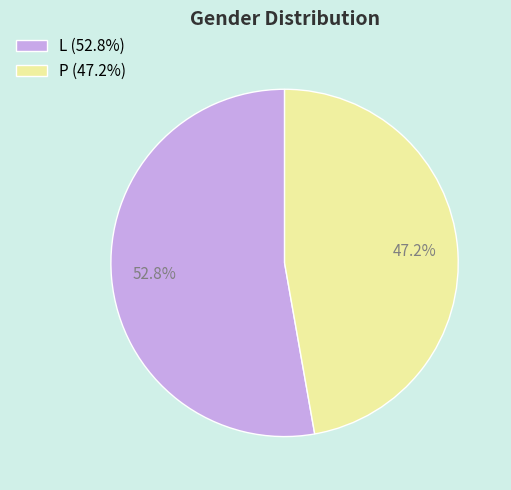

What percentage is NOT represented by P?

52.8%